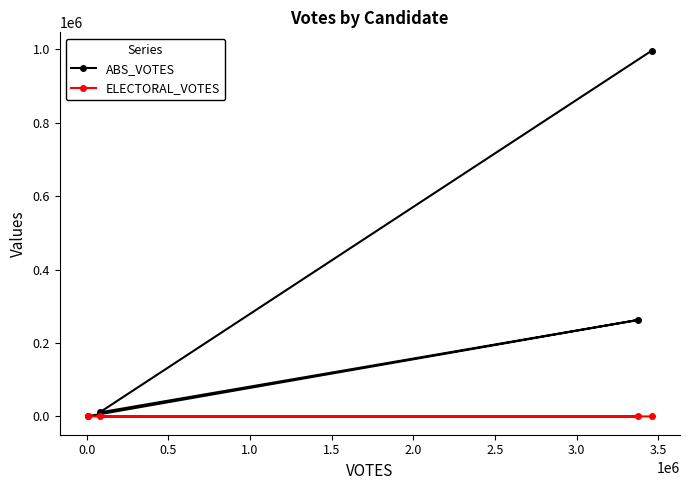

Rank the series by their average value, from lowest to highest.

ELECTORAL_VOTES, ABS_VOTES